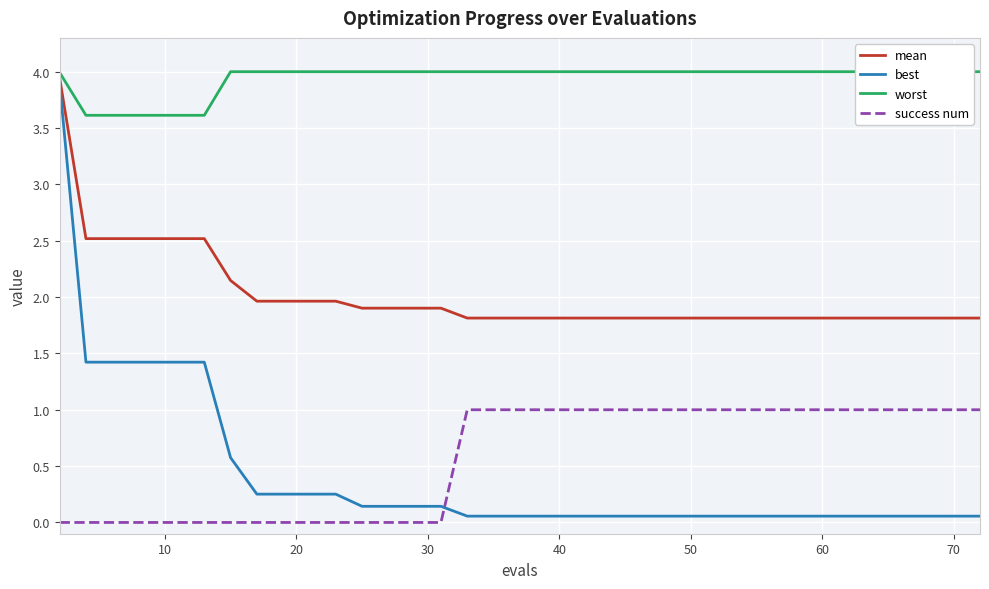

What is the difference between the maximum and minimum values in the best series?

3.8